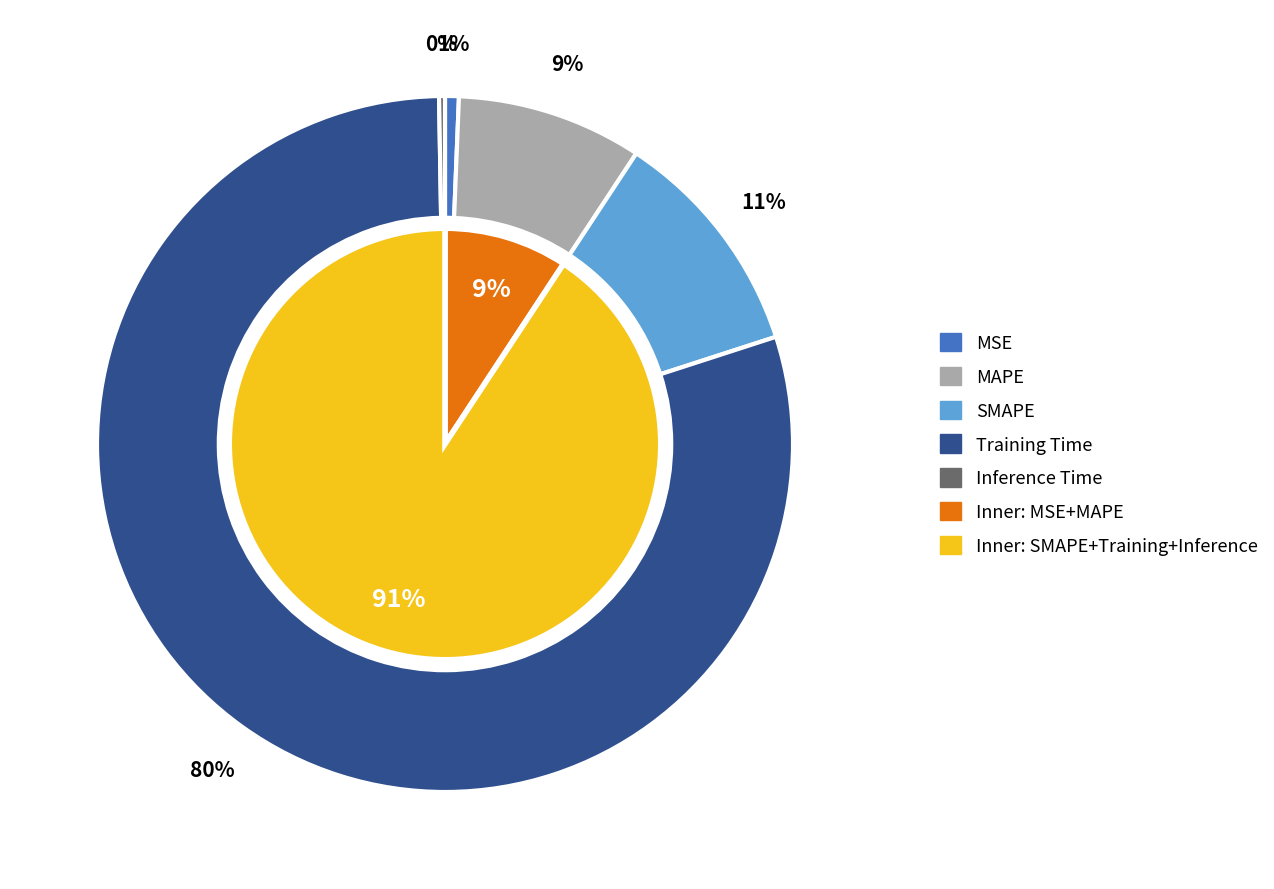

Is there any slice that represents more than half of the pie?

Yes